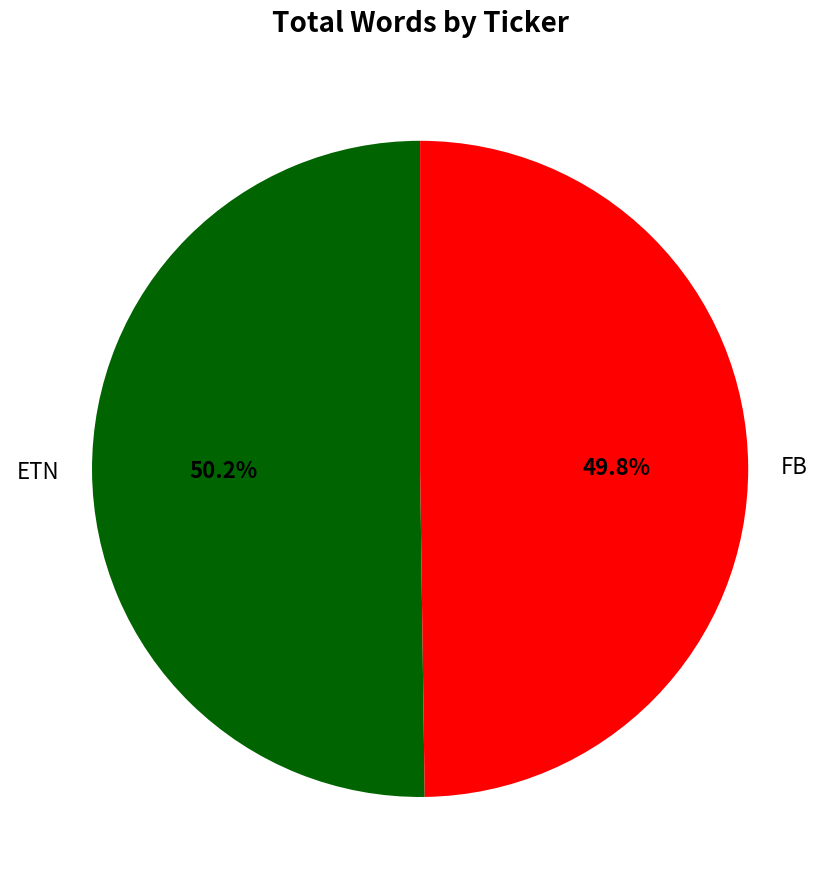

What percentage is NOT represented by FB?

50.2%